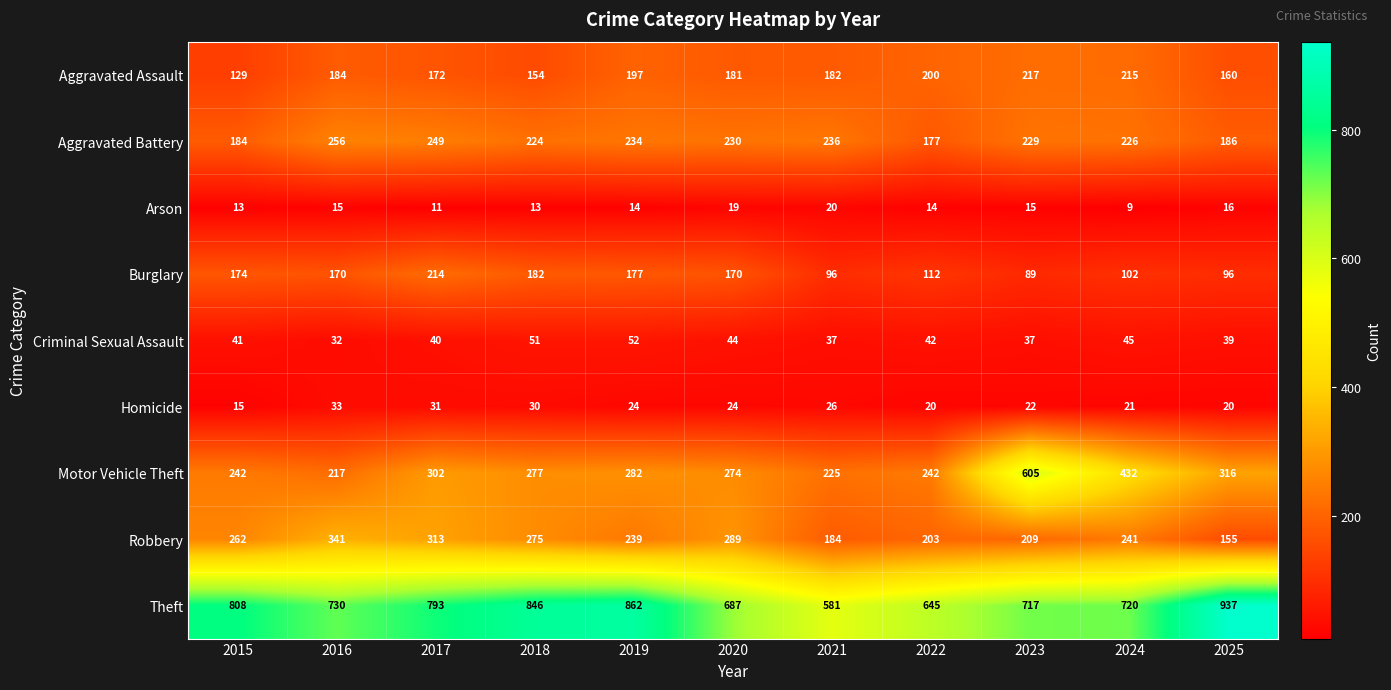

What is the sum of all Homicide values?

266